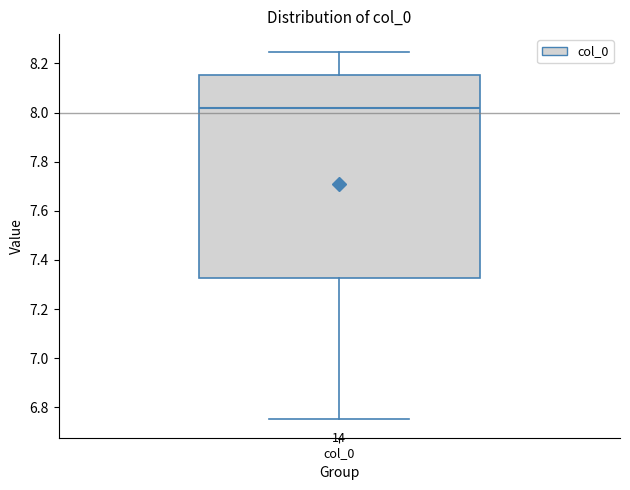

Transcribe this box plot: give where the median line is, the range the box spans, and where the two whiskers end, as read against the y-axis. The values are not printed on the chart, so give them approximately, as read against the axis.

median 8.02, box 7.32 to 8.16, whiskers 6.76 to 8.24